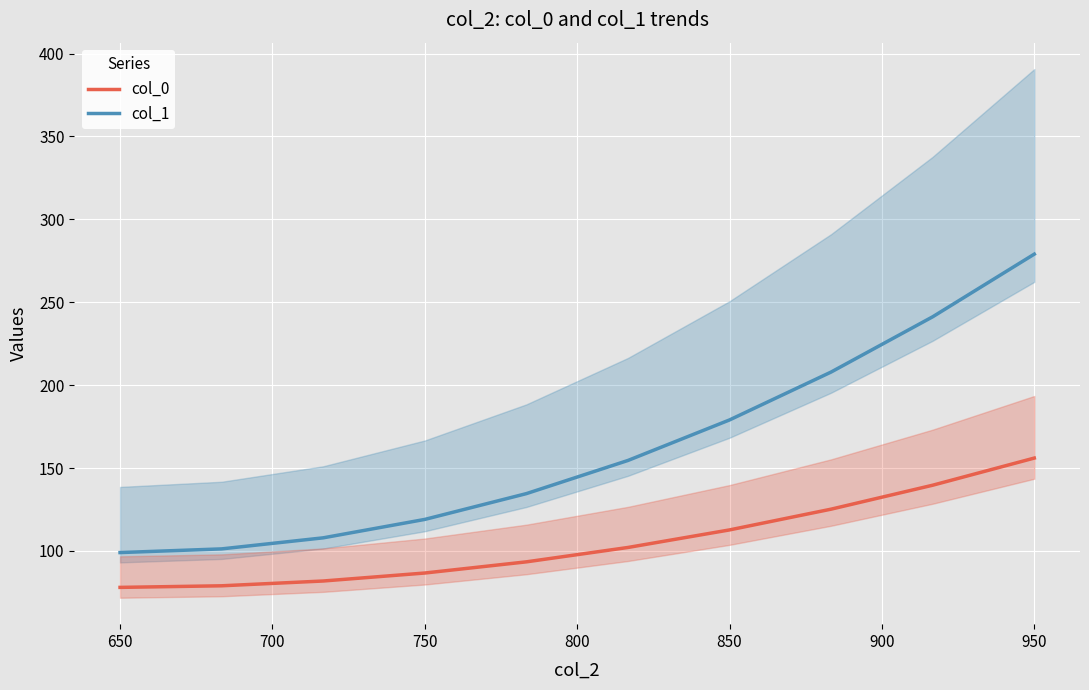

What is the difference between the maximum and minimum values in the col_1 series?

180.0